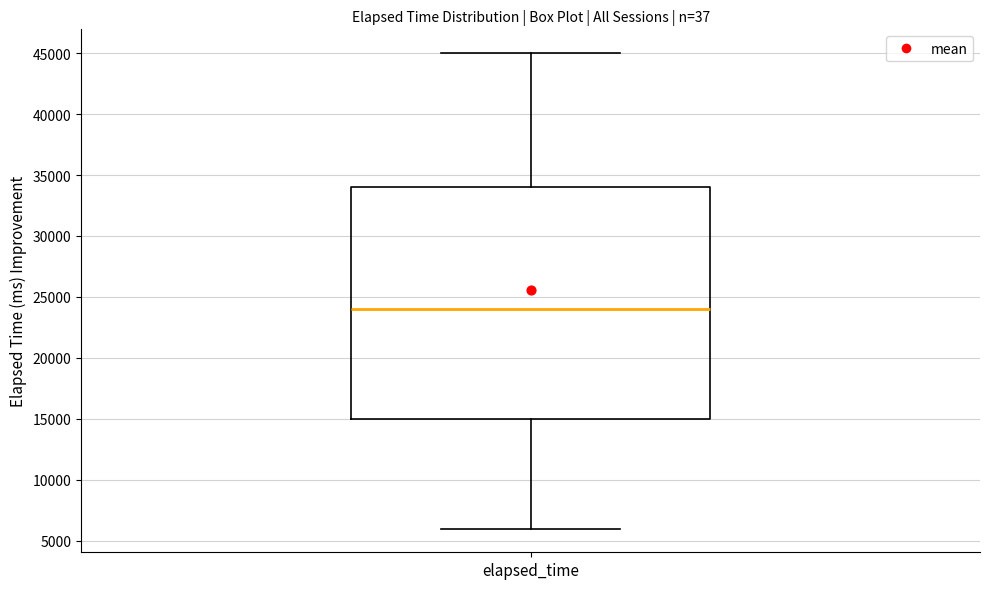

Read this box plot against the y-axis: the position of the median line, the range covered by the box, and the ends of both whiskers. The values are not printed on the chart, so give them approximately, as read against the axis.

median 24000, box 15000 to 34000, whiskers 6000 to 45000